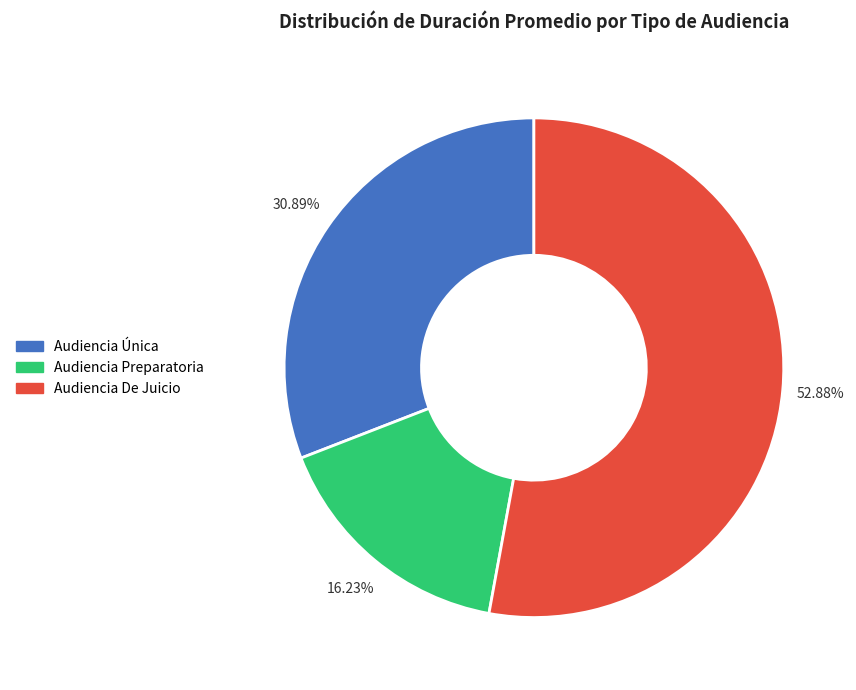

How many segments does this pie chart have?

3